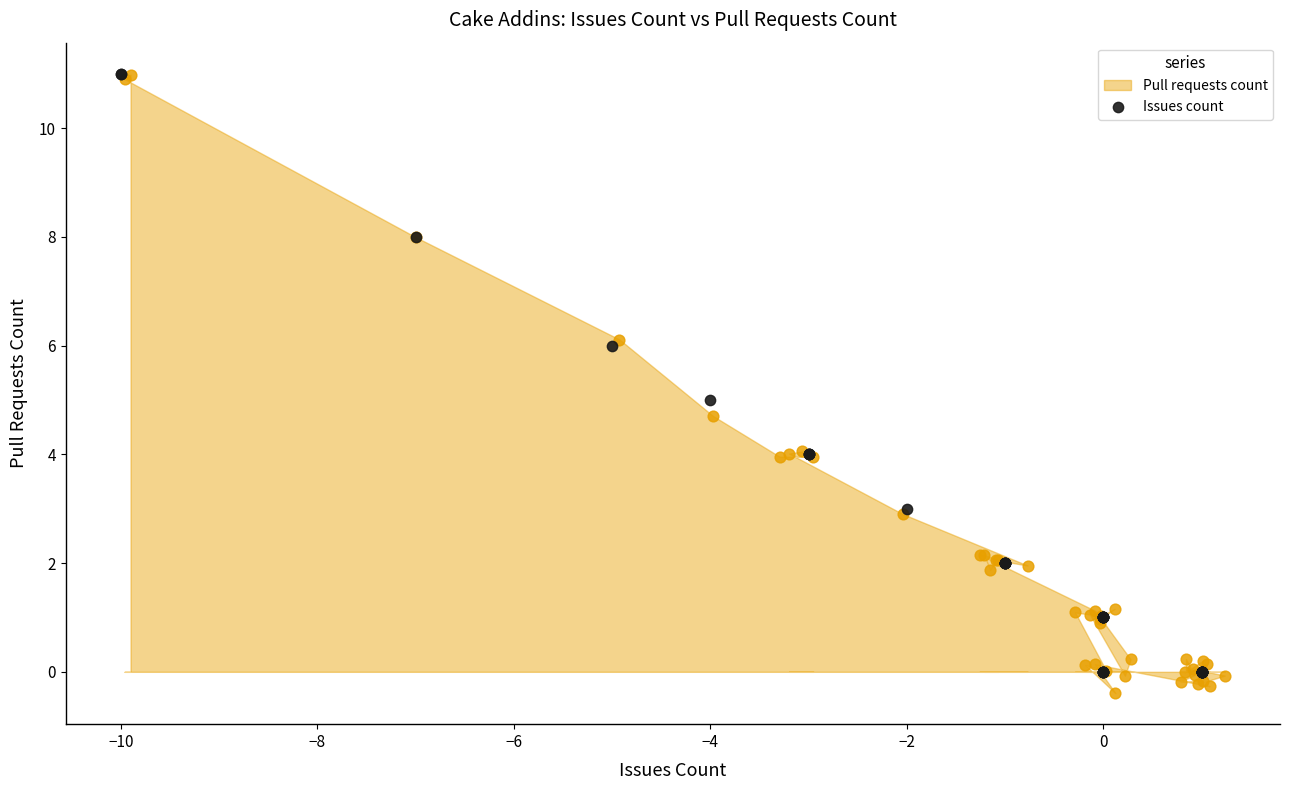

Between −6 and 12, which is larger?

12